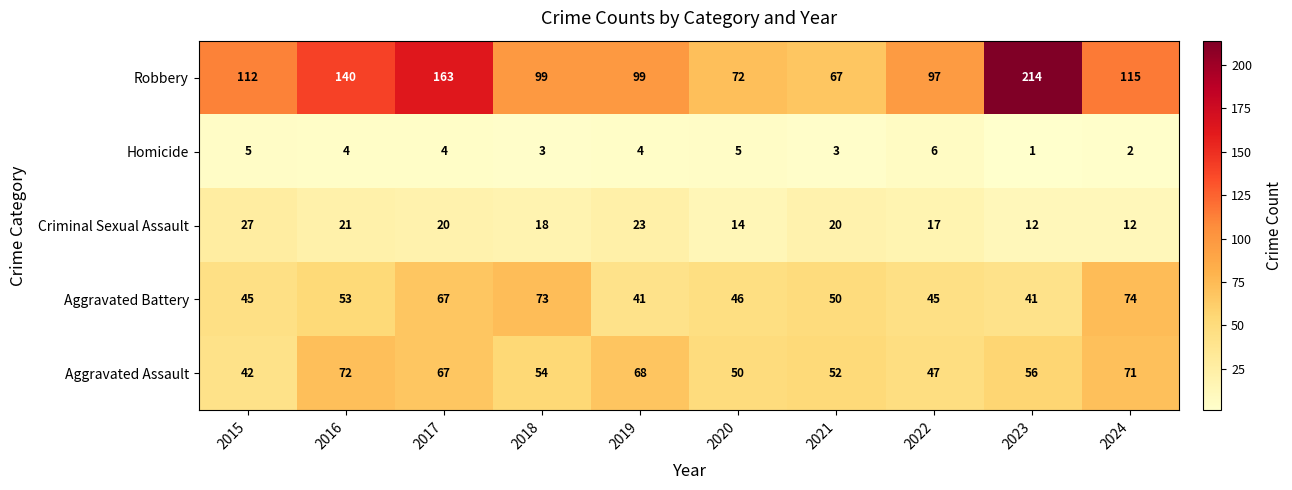

What is the greatest value displayed?

214